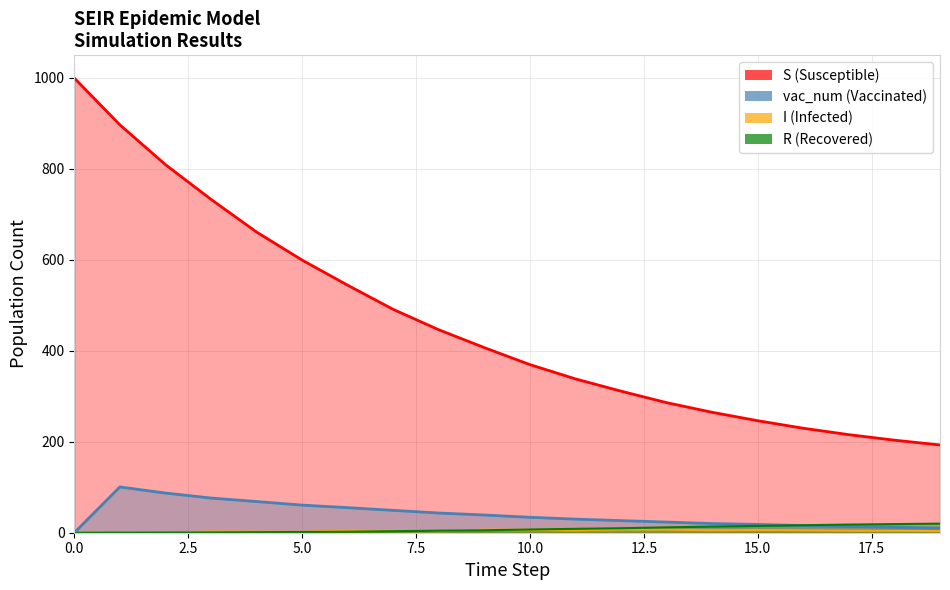

At which label does vac_num first exceed 33?

1